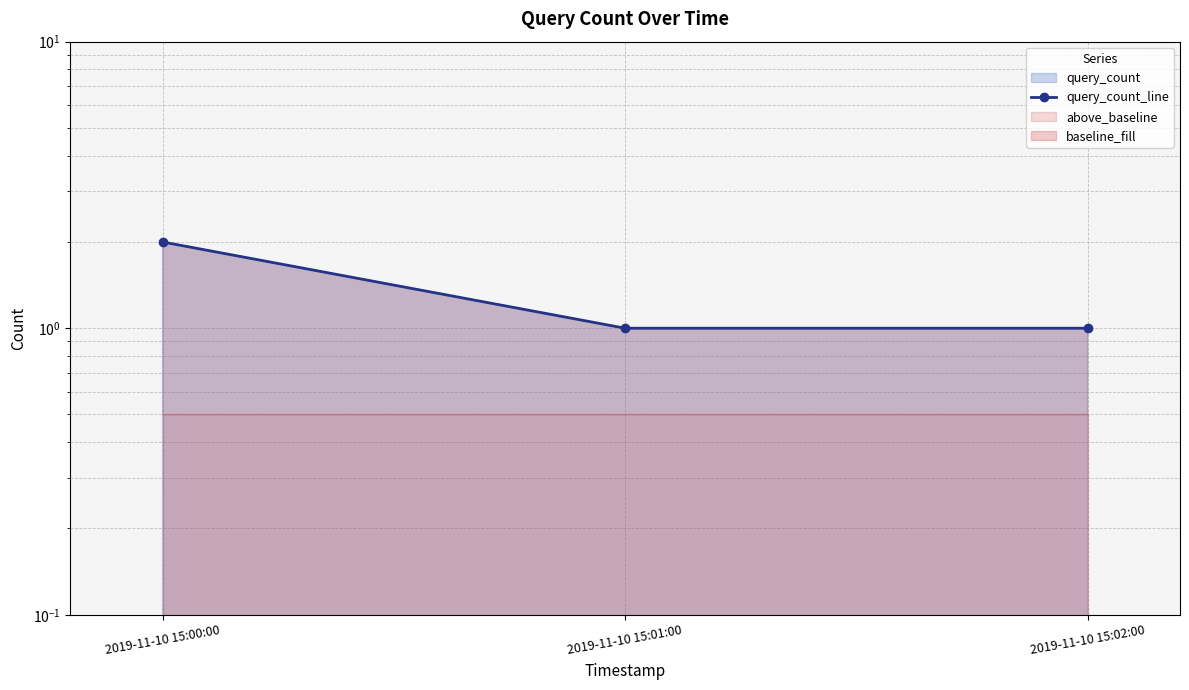

What is the difference between the maximum and minimum values?

1